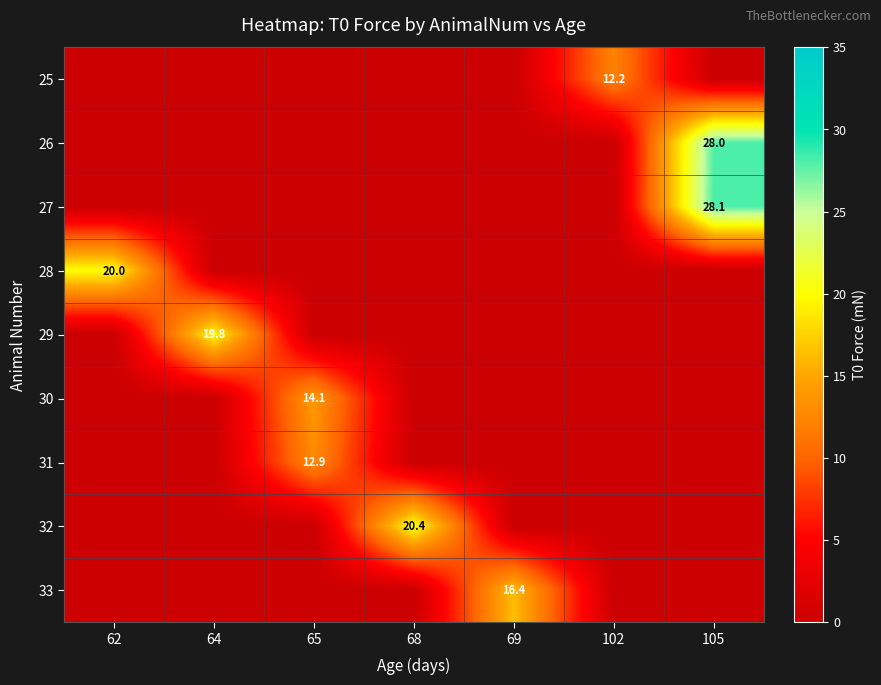

At which category is the sum across all series the highest?

105